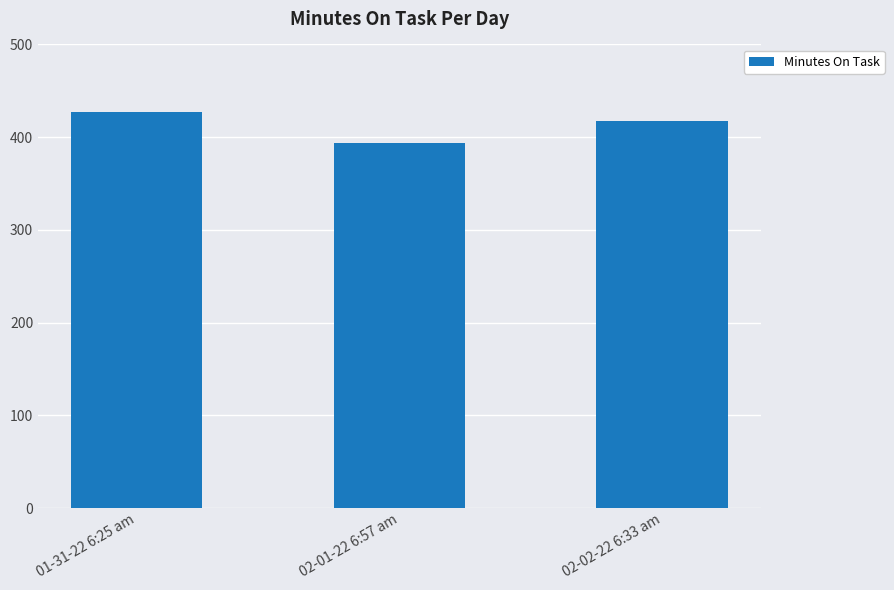

True or false: the data shows 394.2 at 02-01-22 6:57 am.

True